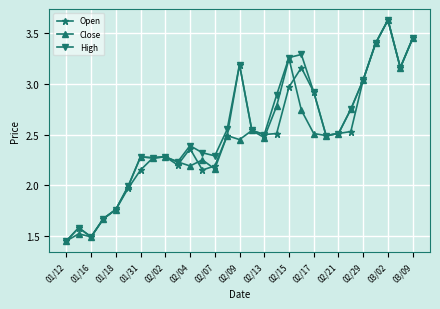

How many data points in Open are above 2?

23